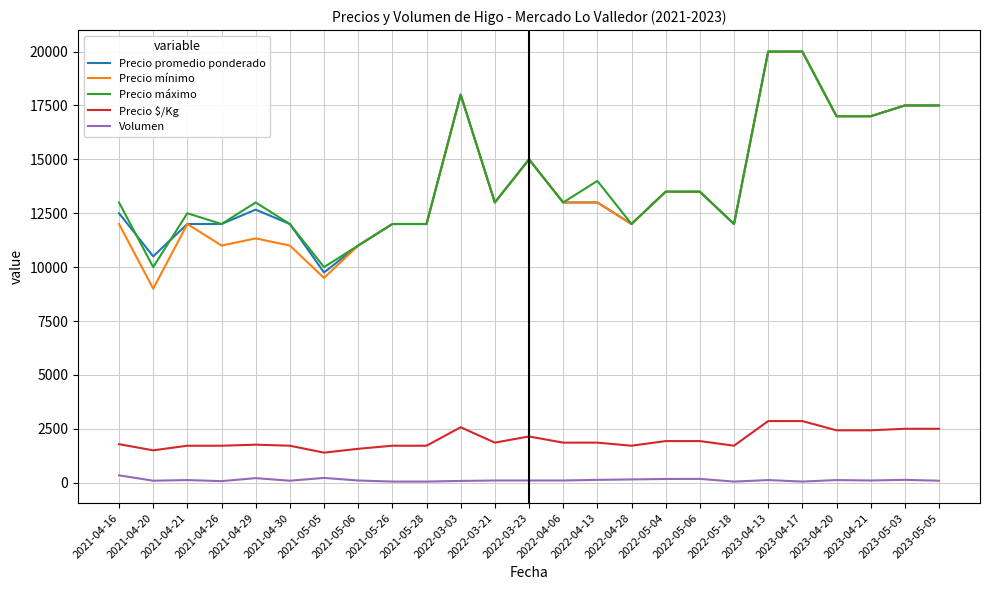

What is the total value across all series at 2021-04-20?

31090